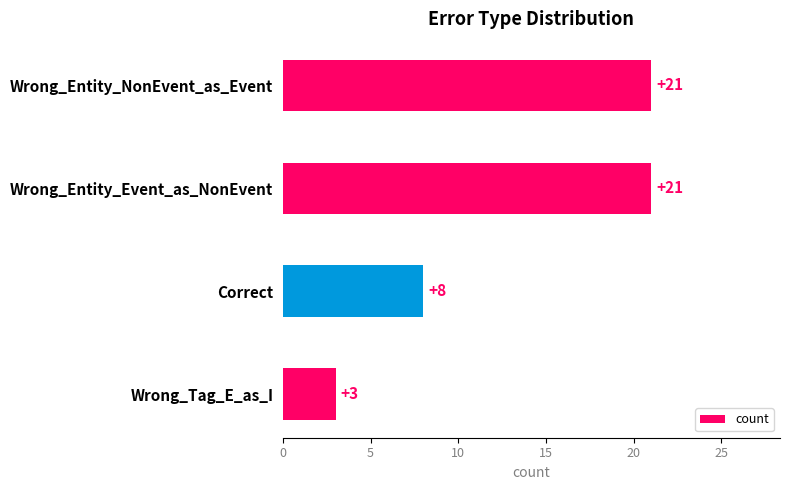

What is the sum of all values?

53